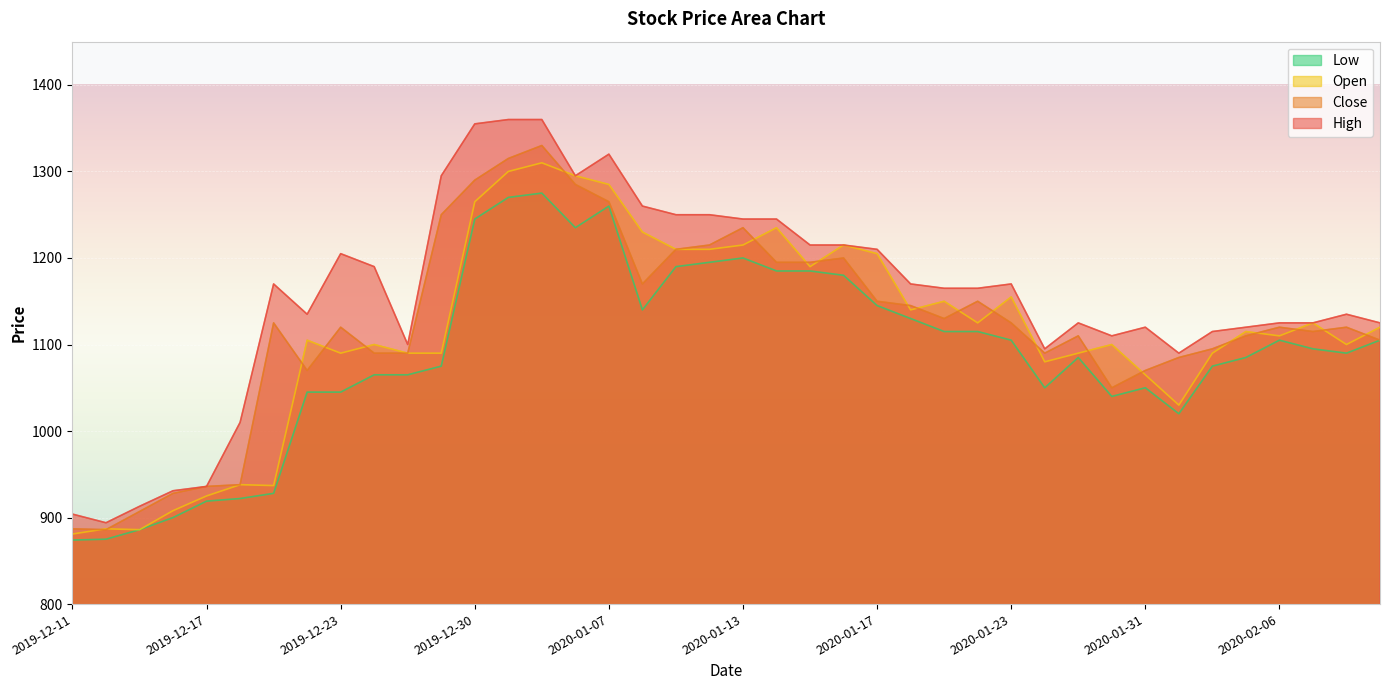

Which category has the lowest value in the Open series?

2019-12-11